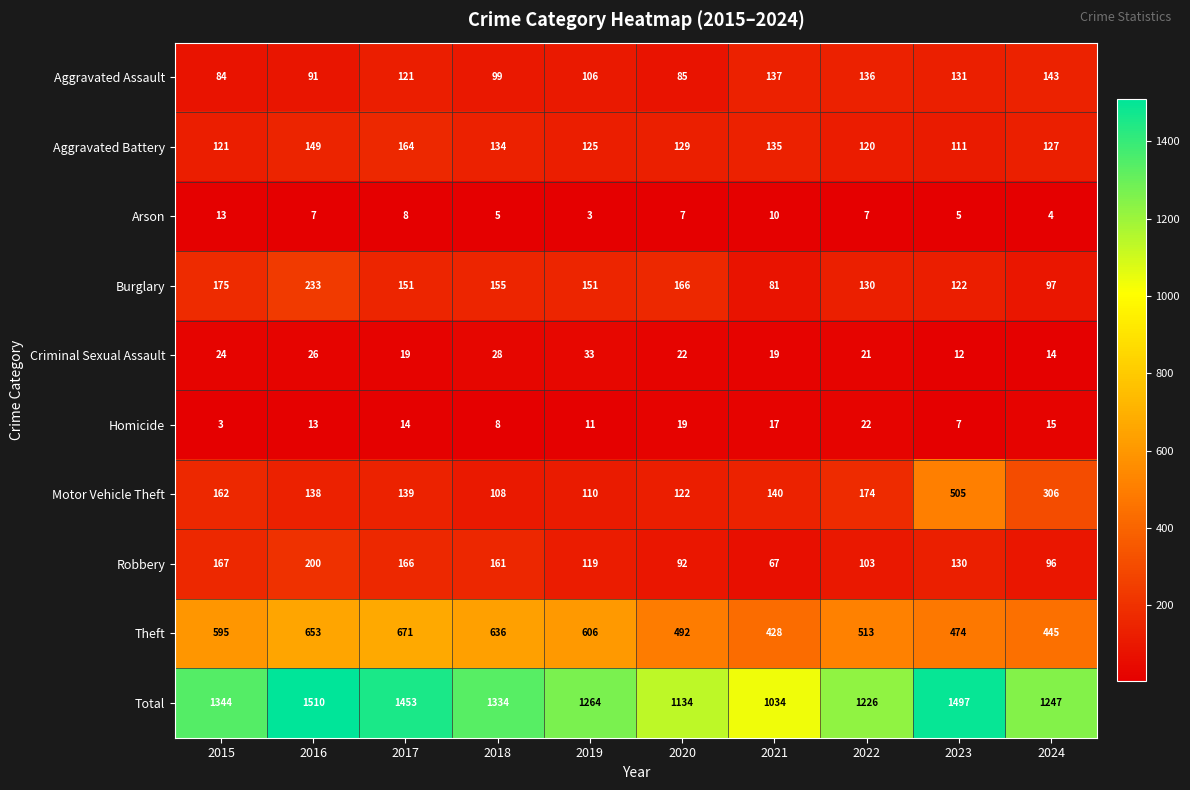

True or false: Arson has a value of 5 at 2018.

True